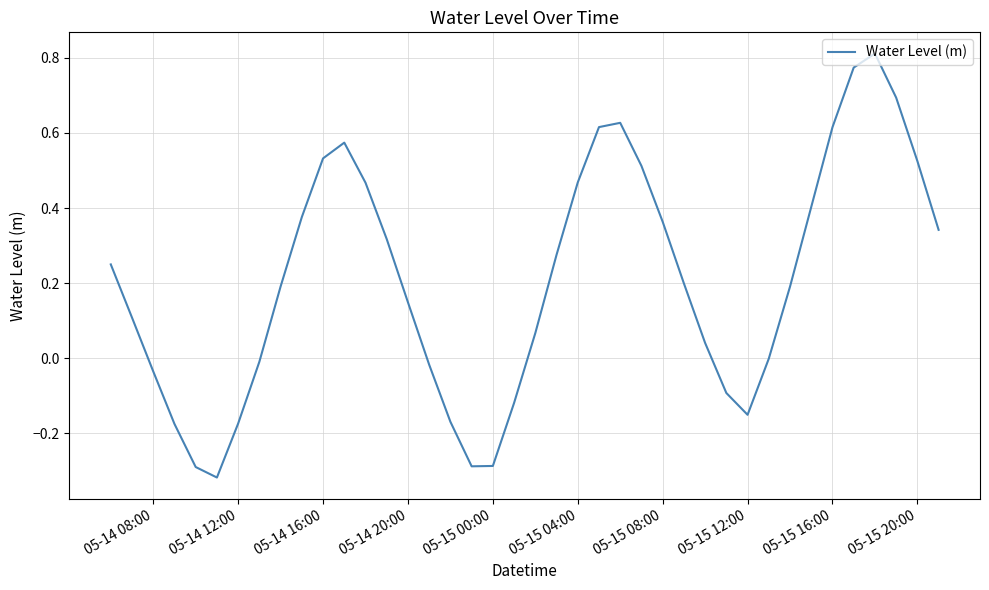

What is the difference between the maximum and minimum values?

1.1